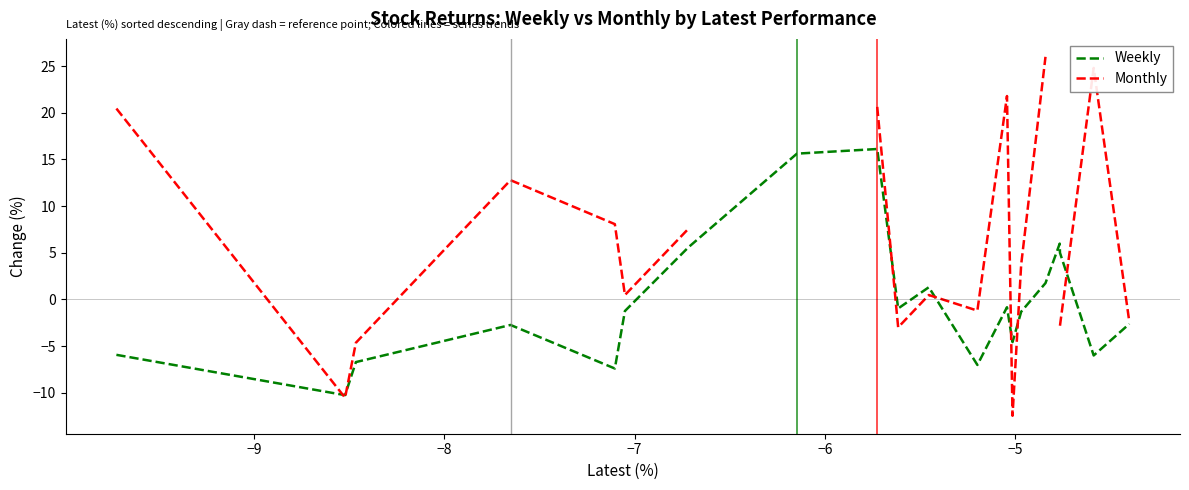

What is the highest value of the Weekly series?

16.1